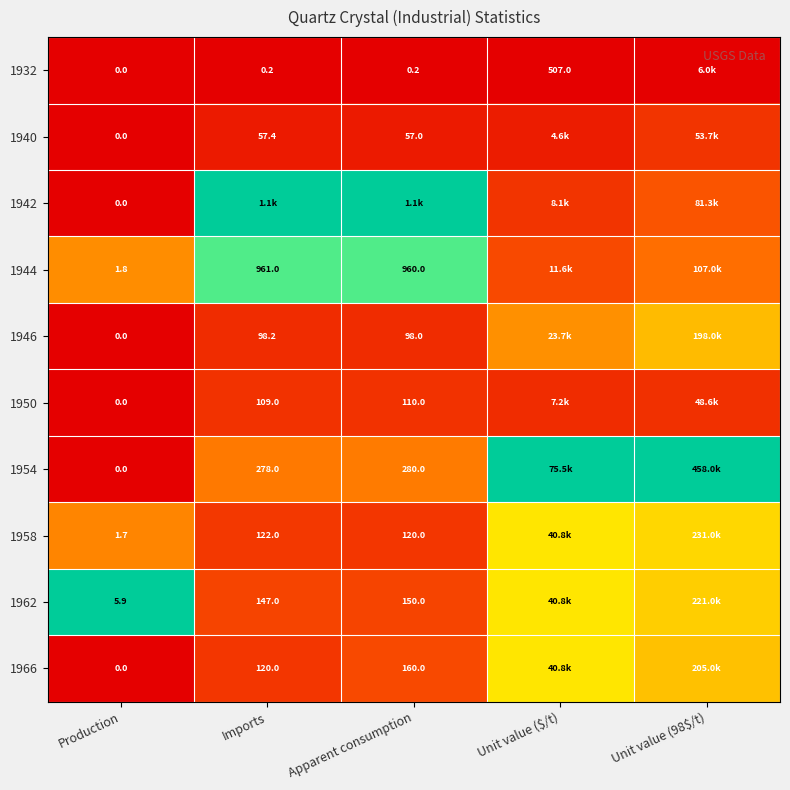

How many distinct data groups are displayed?

10